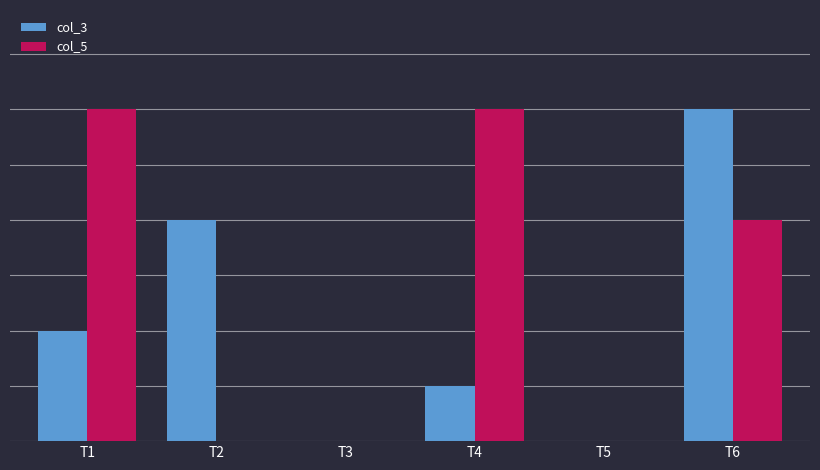

Reading left to right, transcribe all the data shown in this chart.

col_3: T1=20	T2=40	T3=0	T4=10	T5=0	T6=60
col_5: T1=60	T2=0	T3=0	T4=60	T5=0	T6=40